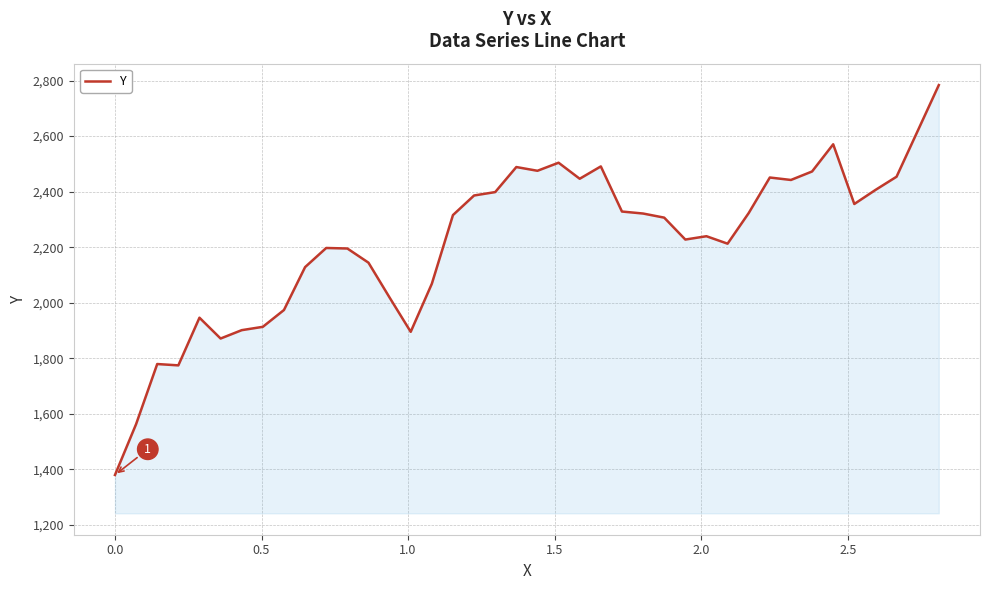

What is the smallest value displayed?

1380.0